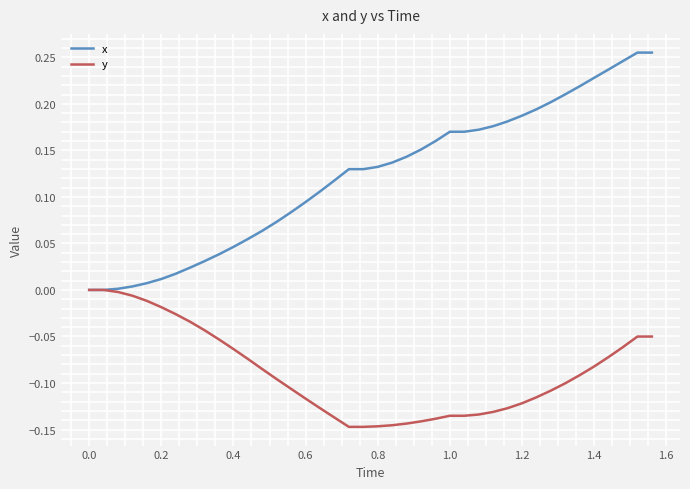

Which series has the largest total across all categories?

x